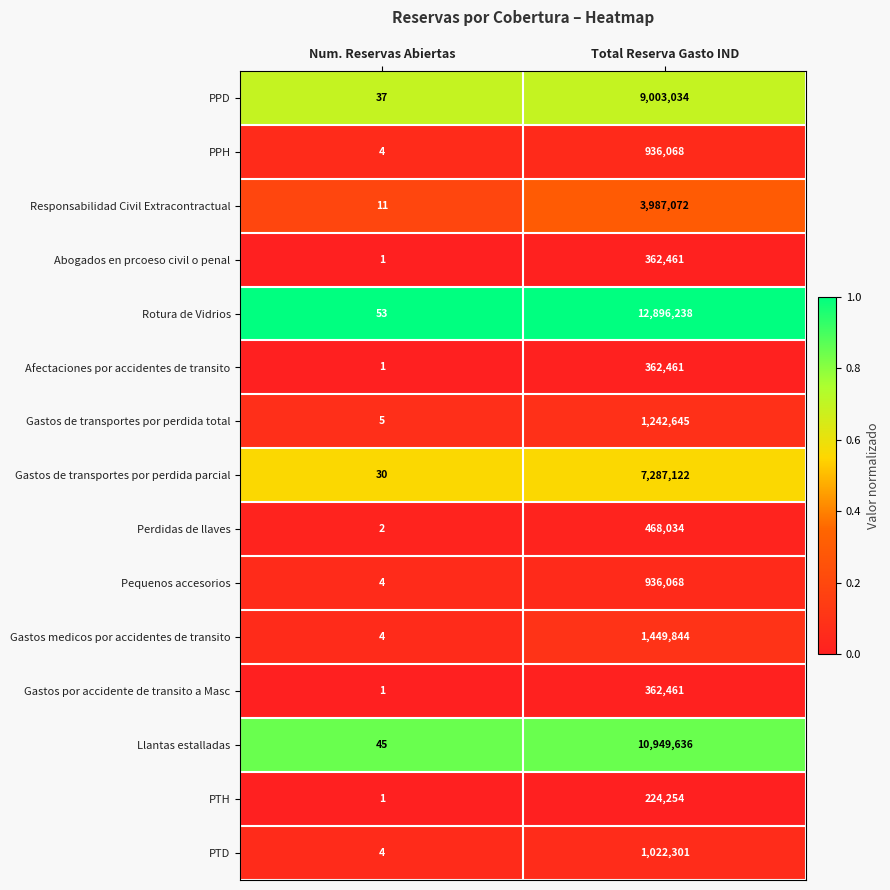

Which series has the largest total across all categories?

Rotura de Vidrios